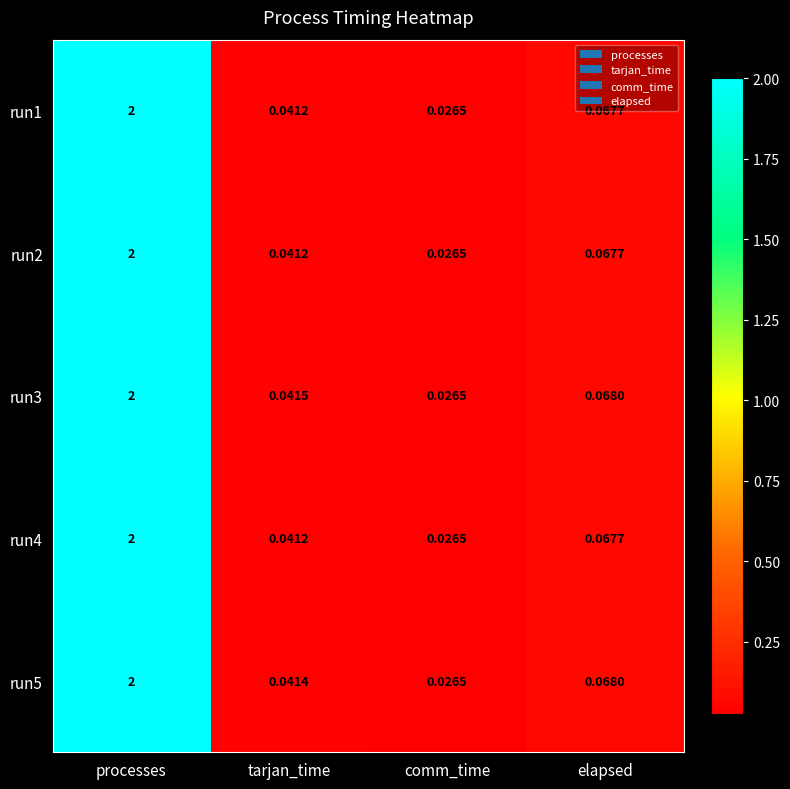

Where is run3 nearest to the value 1?

elapsed